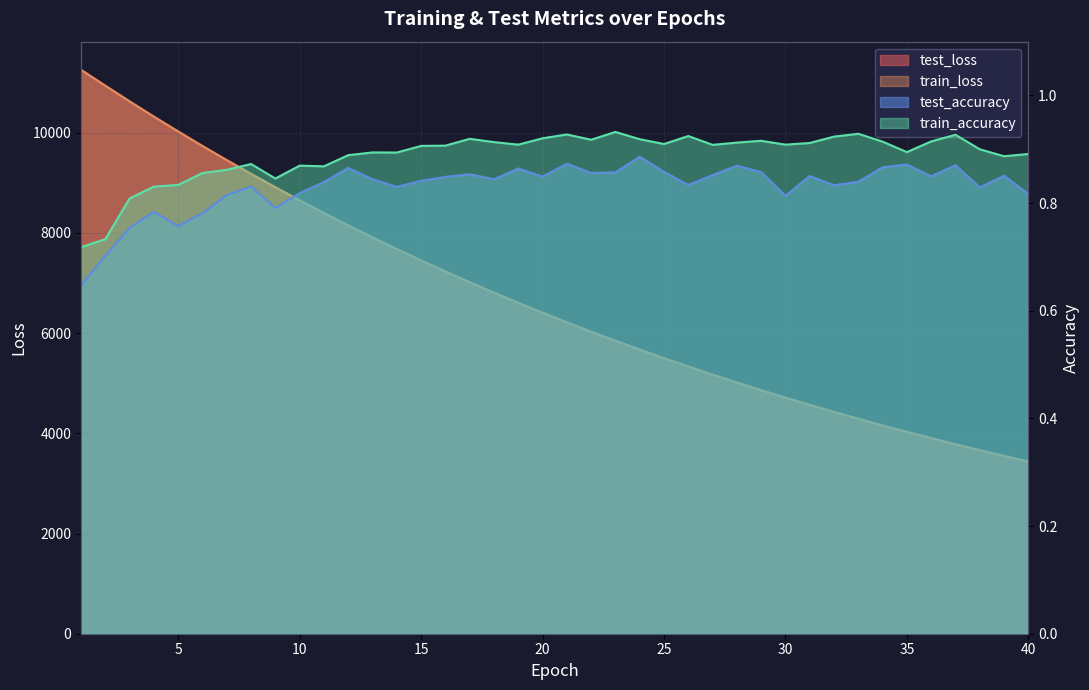

What is the value of the train_accuracy point at the 1st from the left?

0.7